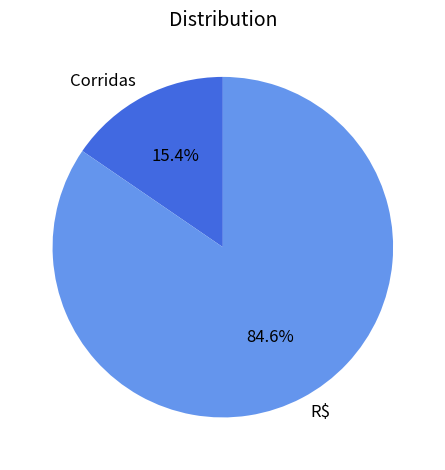

Rank the categories by value from lowest to highest.

Corridas, R$